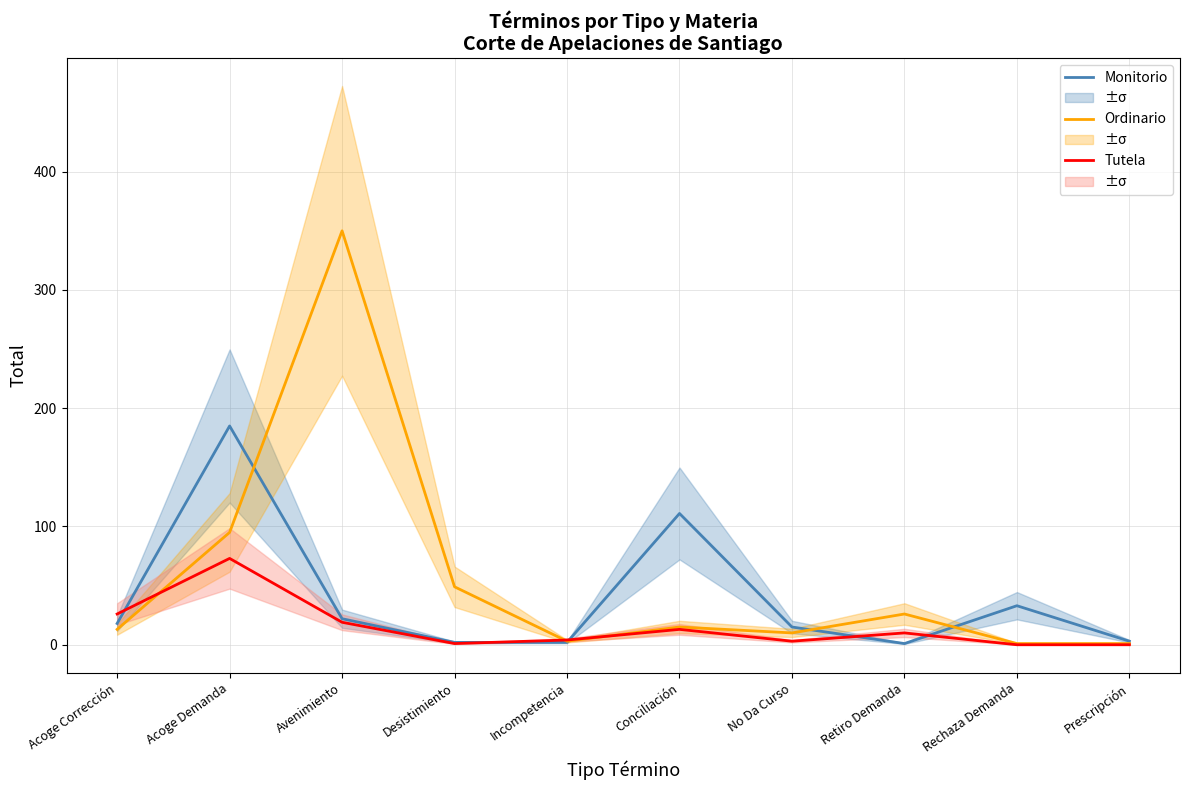

Is the value of Ordinario at Acoge Corrección greater than the value of Monitorio at Acoge Corrección?

No